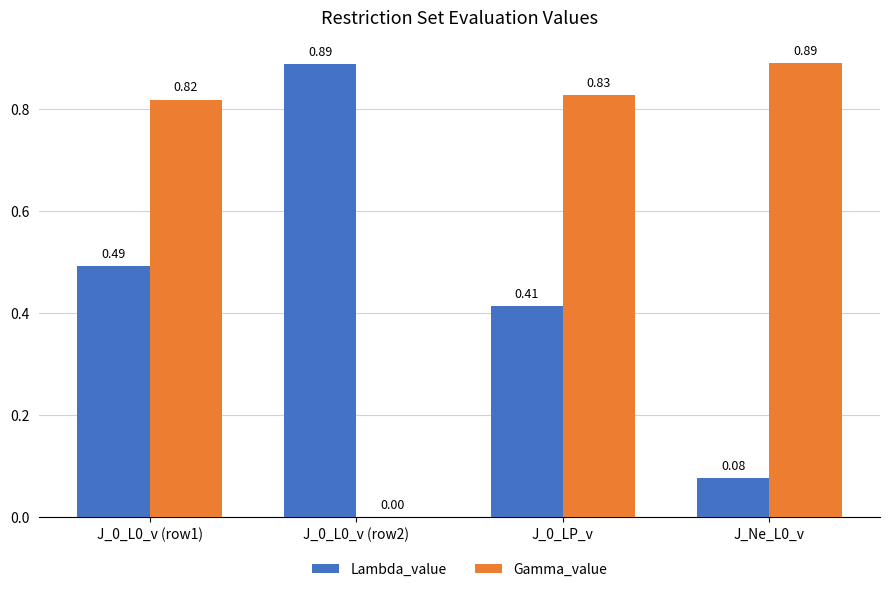

What are all the series names shown in the legend?

Lambda_value, Gamma_value